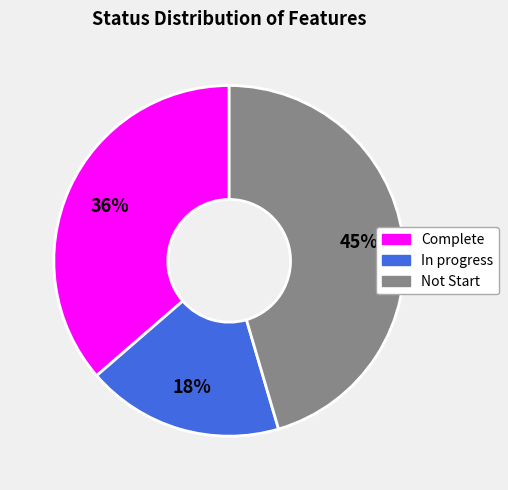

Combined, do In progress and Complete account for over 50%?

Yes